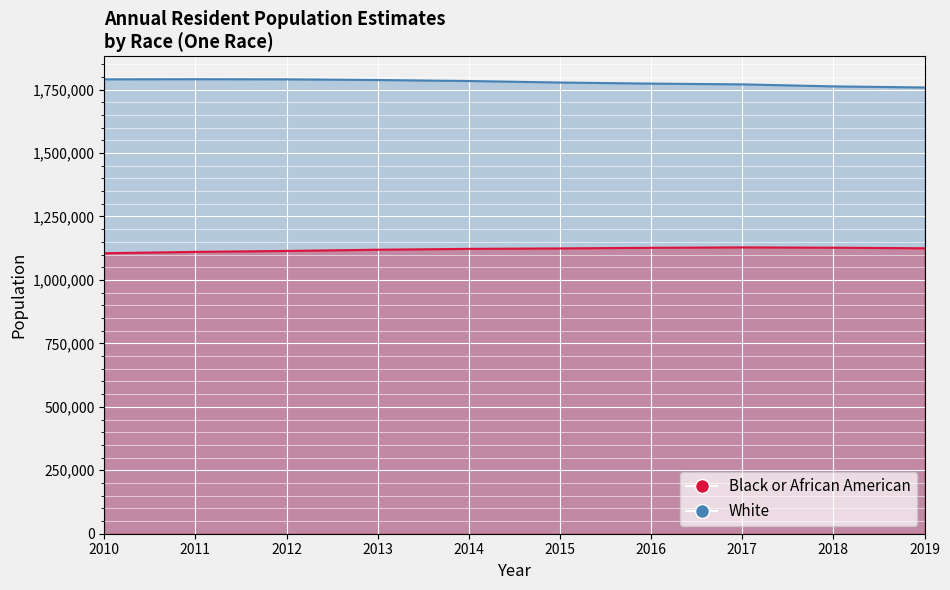

The White series shows 428589 at 2014. True or false?

False